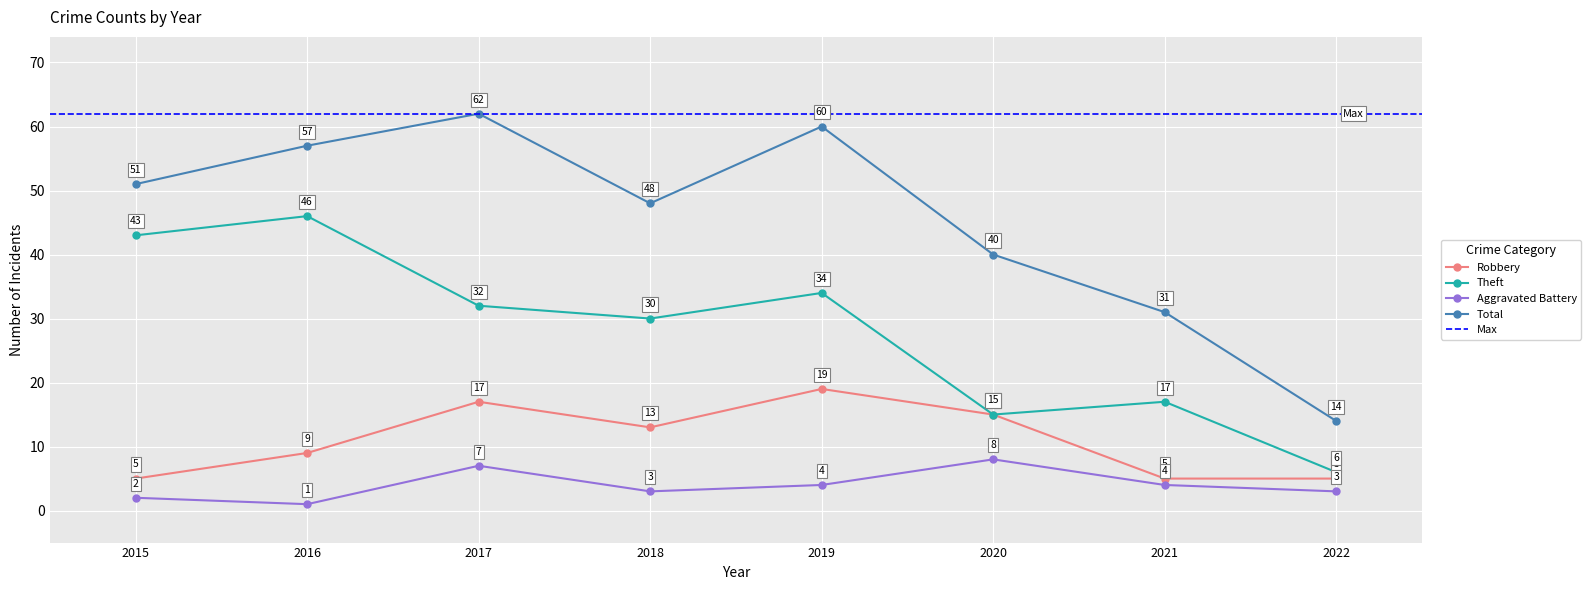

The value of Total at 2019 is 27. True or false?

False